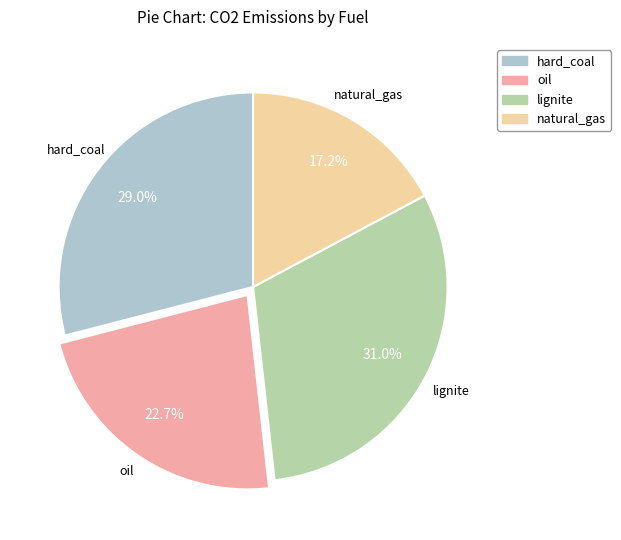

Which category has the smallest portion of the pie?

natural_gas